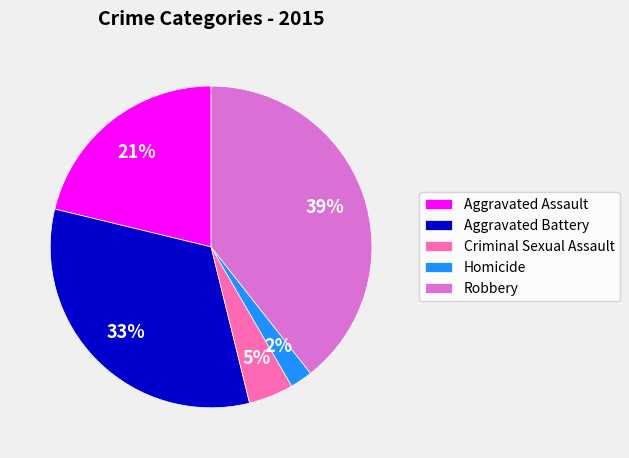

Which category has the smallest portion of the pie?

Homicide